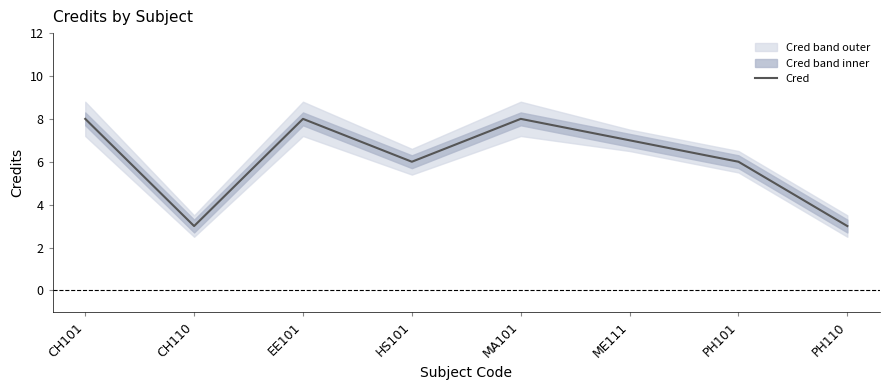

Count the values in the range 6 to 8.

6